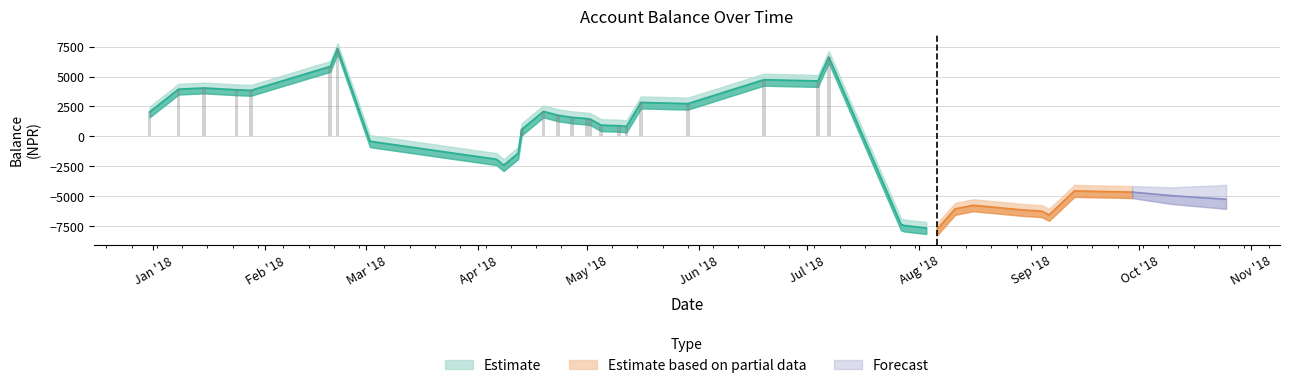

What is the difference between the highest and lowest values at 2018-08-30?

1000